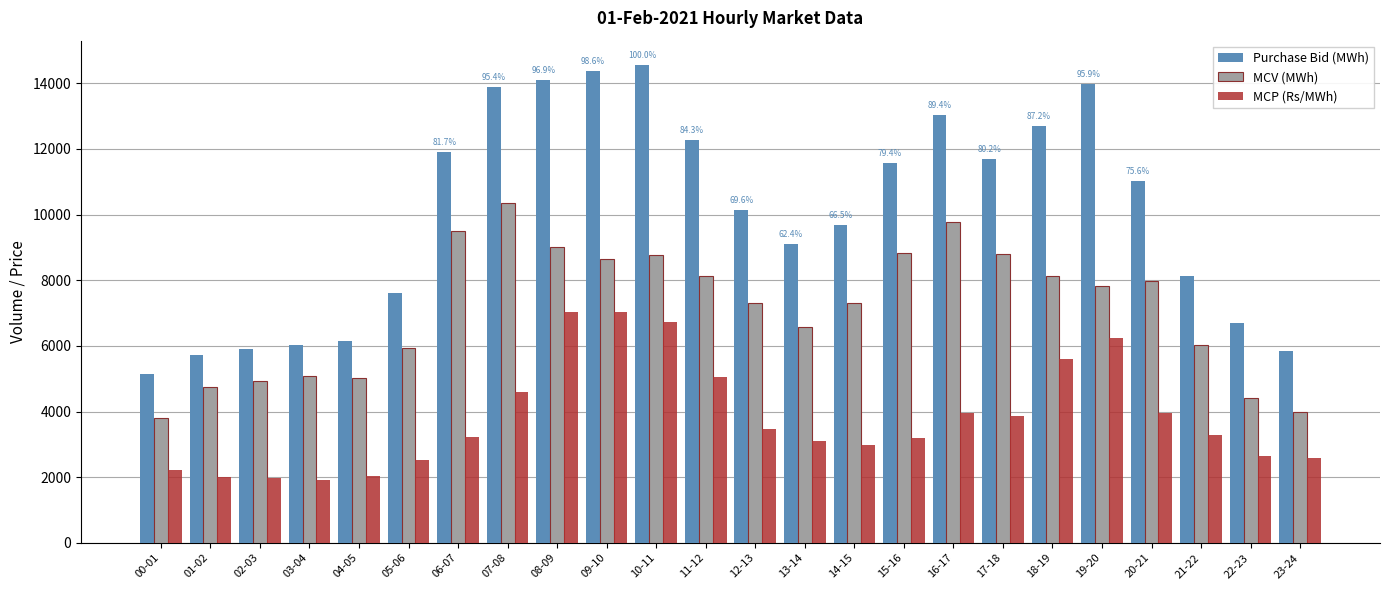

How many bars are there in each group?

3